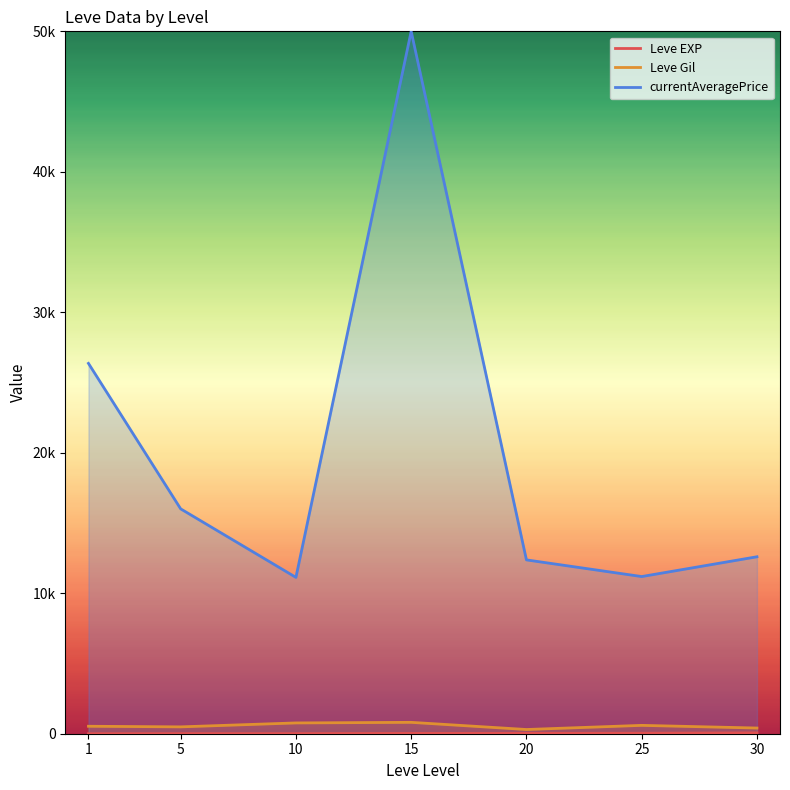

The value of Leve Gil at 15 is 275.1. True or false?

False